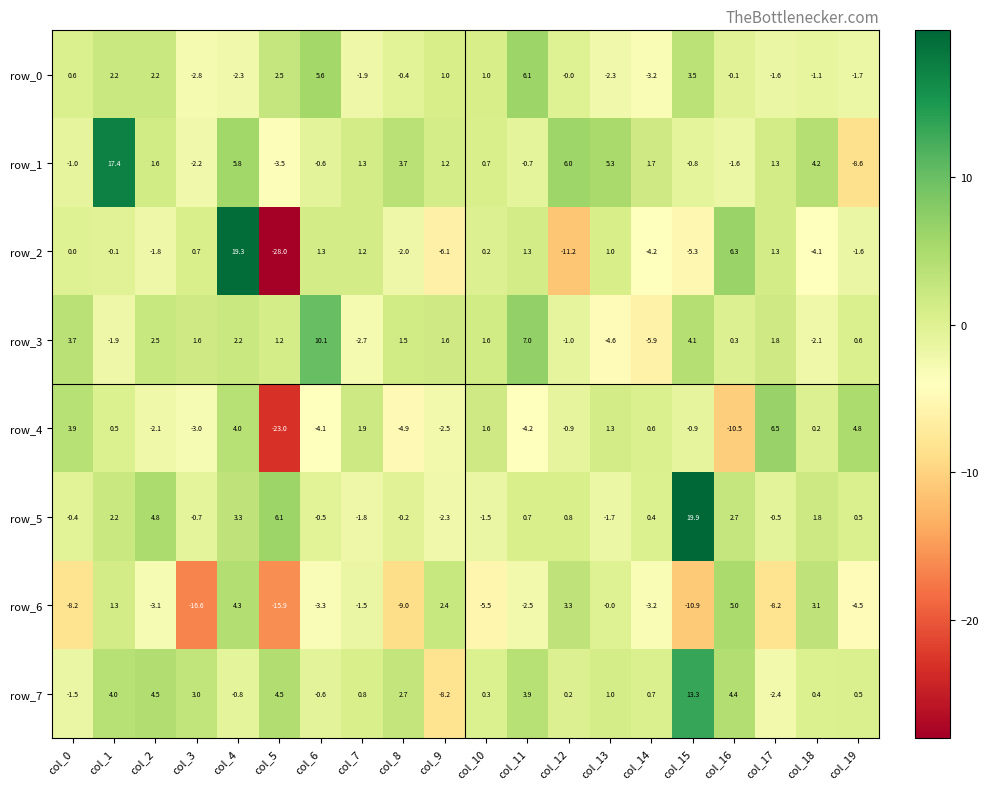

Between col_0 and col_17, which series saw the biggest shift?

row_4